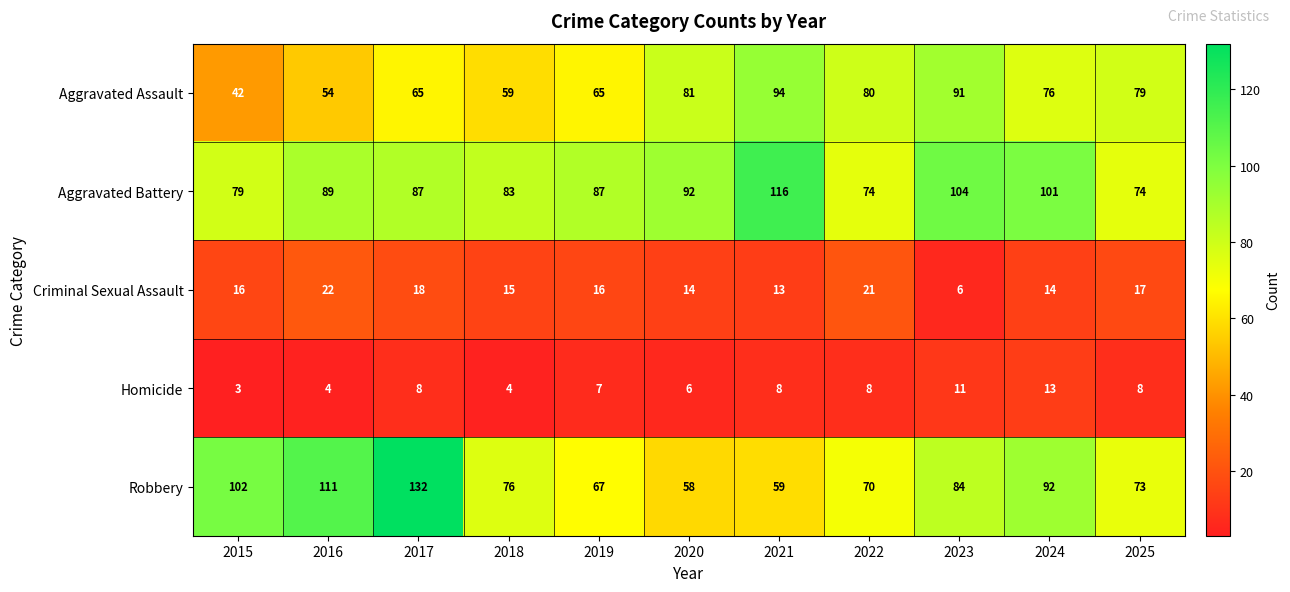

The Aggravated Battery series shows 104 at 2023. True or false?

True